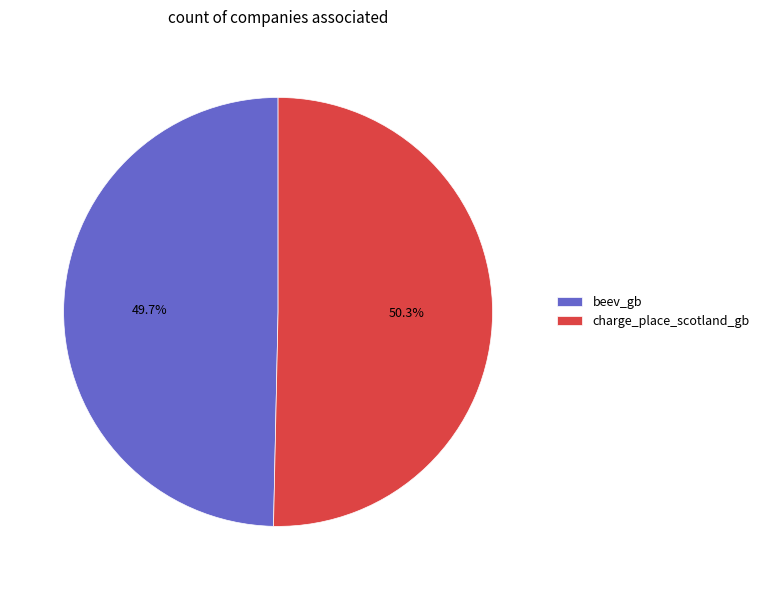

Does beev_gb account for over 50% of the chart?

No